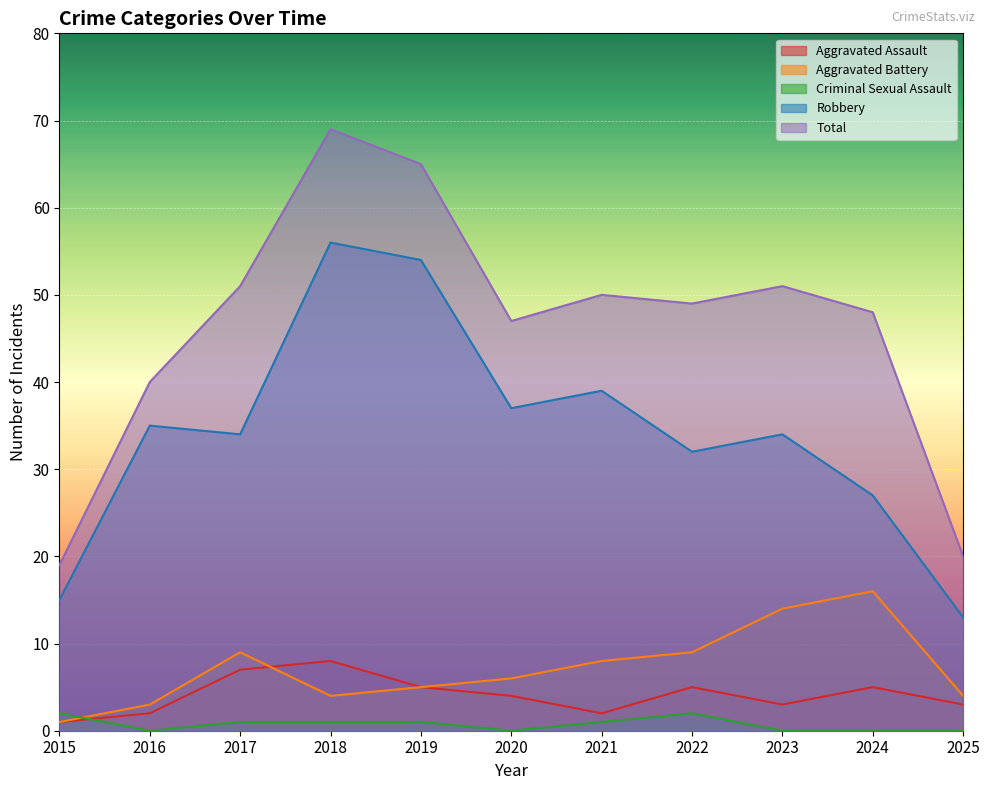

Reading right to left, what are all the values shown in this chart?

Aggravated Assault: 3	5	3	5	2	4	5	8	7	2	1
Aggravated Battery: 4	16	14	9	8	6	5	4	9	3	1
Criminal Sexual Assault: 0	0	0	2	1	0	1	1	1	0	2
Robbery: 13	27	34	32	39	37	54	56	34	35	15
Total: 20	48	51	49	50	47	65	69	51	40	19